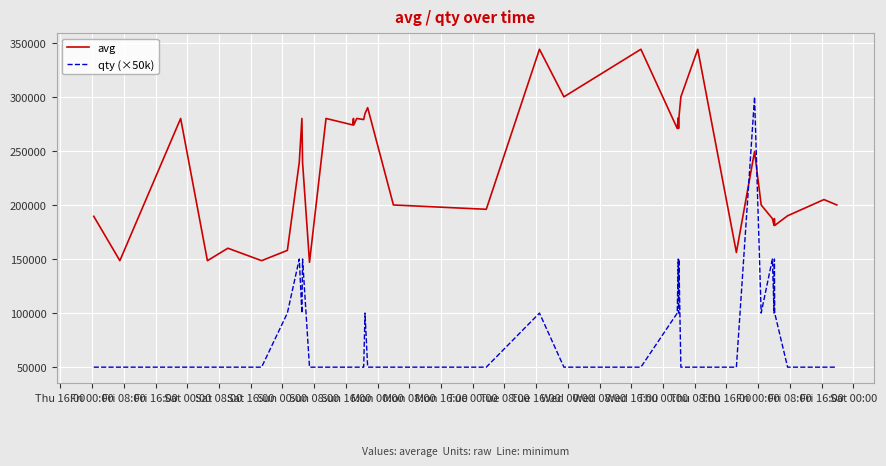

After their last crossing, which series has the higher values: qty (×50k) or avg?

avg